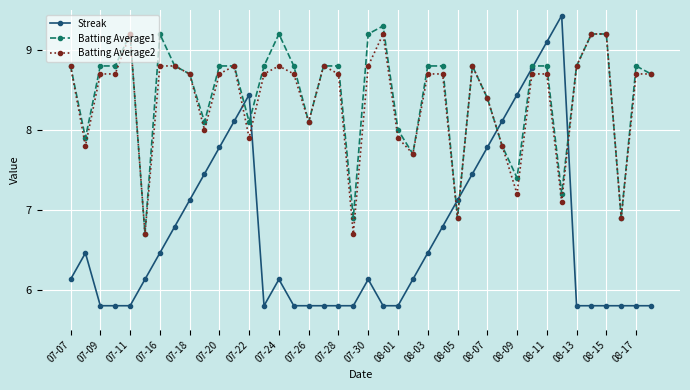

What is the value of the Batting Average2 point at the 10th from the left?

8.0